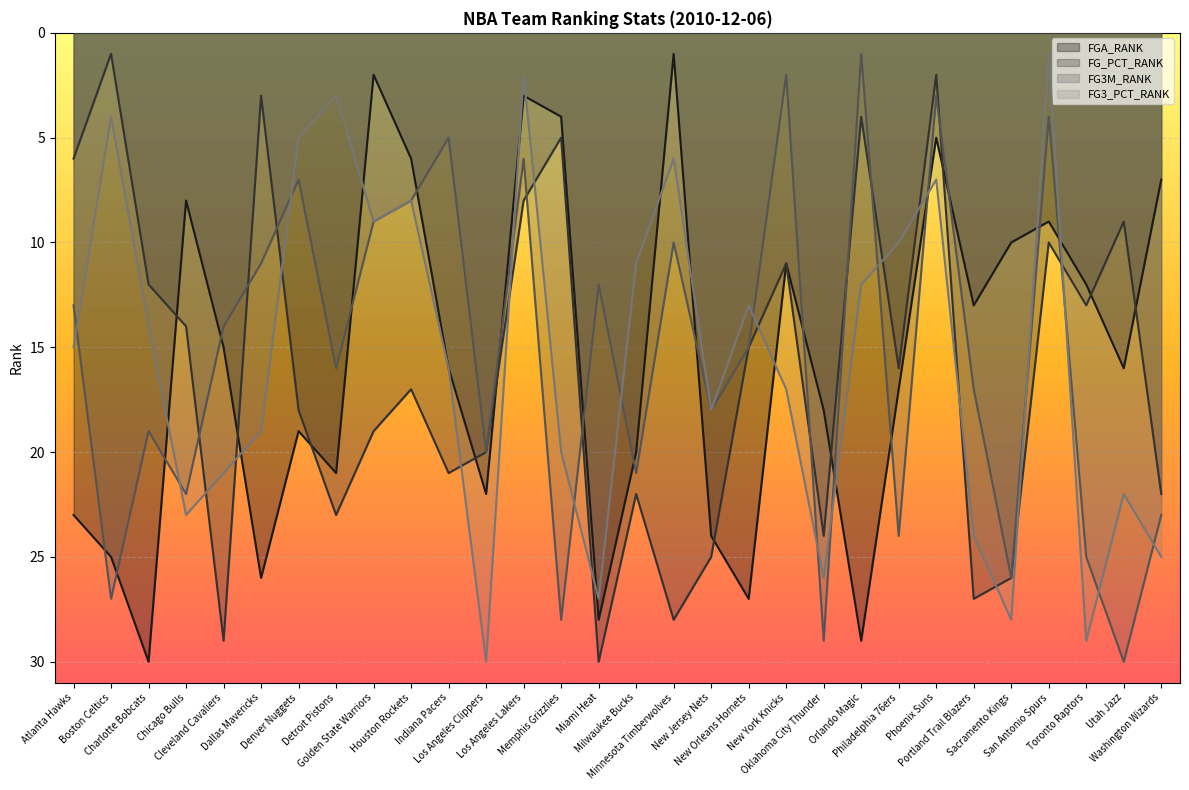

Reading left to right, what are all the values shown in this chart?

FGA_RANK: 23	25	30	8	15	26	19	21	2	6	16	22	3	4	28	20	1	24	27	11	18	29	17	5	13	10	9	12	16	7
FG_PCT_RANK: 6	1	12	14	29	3	18	23	19	17	21	20	8	5	30	22	28	25	15	11	24	4	16	2	27	26	10	13	9	22
FG3M_RANK: 13	27	19	22	14	11	7	16	9	8	5	20	6	28	12	21	10	18	15	2	29	1	24	3	17	26	4	25	30	23
FG3_PCT_RANK: 15	4	14	23	21	19	5	3	9	8	16	30	2	20	27	11	6	18	13	17	26	12	10	7	24	28	1	29	22	25